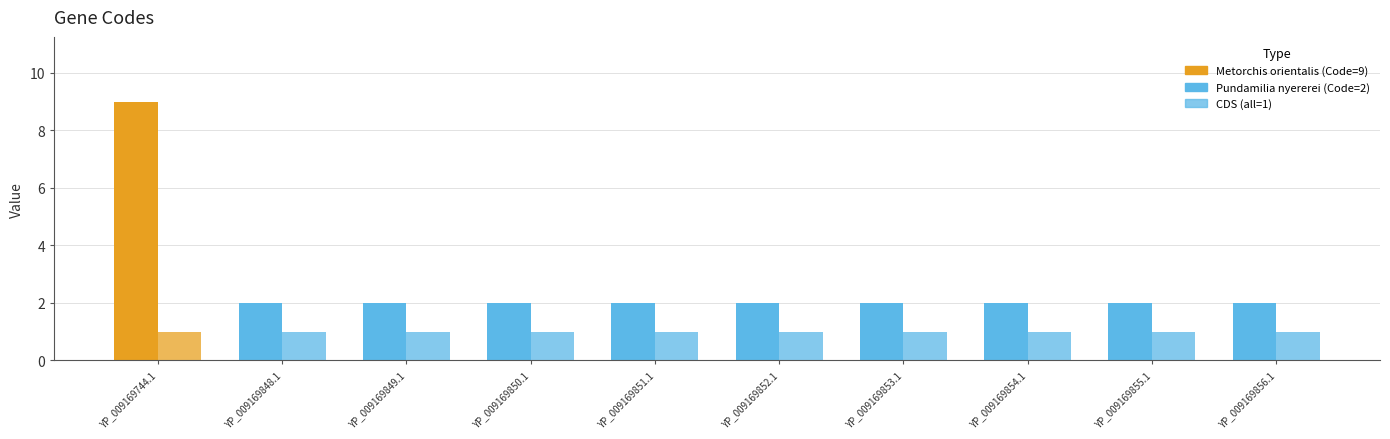

What is the total value across all series at YP_009169744.1?

10